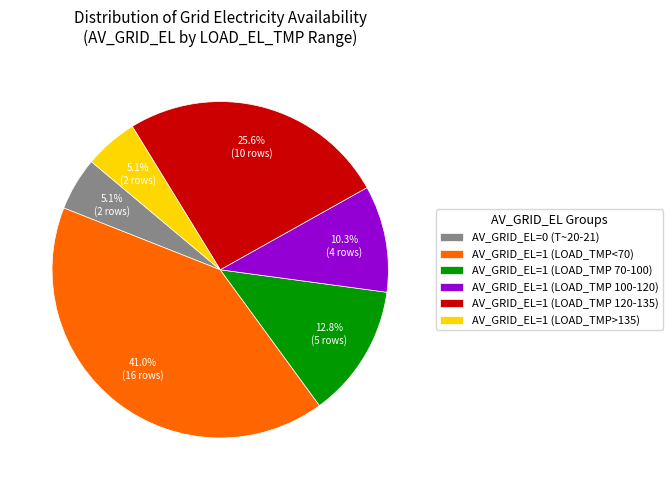

Approximately how many times larger is the value at AV_GRID_EL=1 (LOAD_TMP 70-100) compared to AV_GRID_EL=1 (LOAD_TMP>135)?

2.5